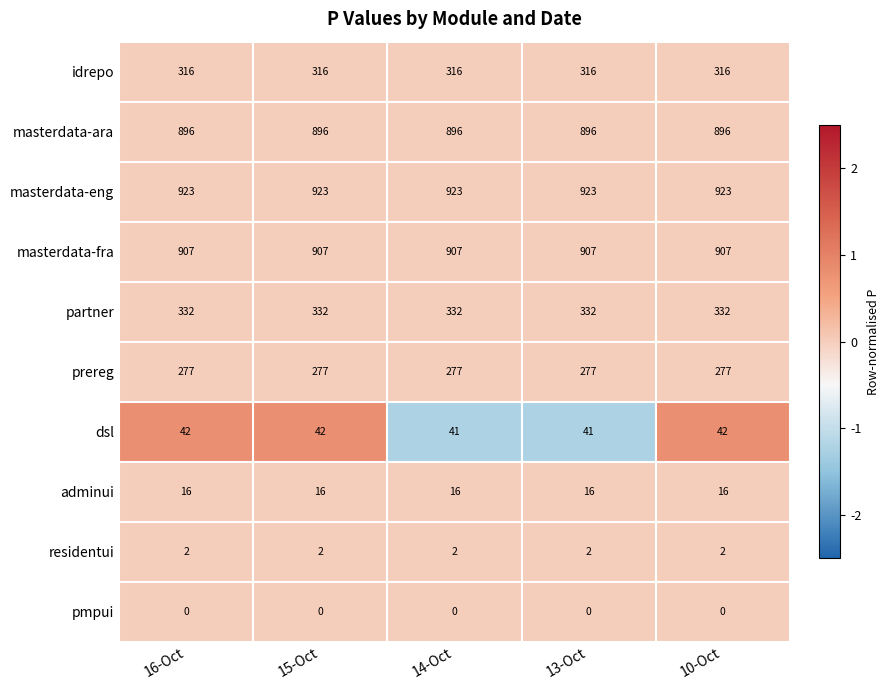

What is the lowest value of the idrepo series?

316